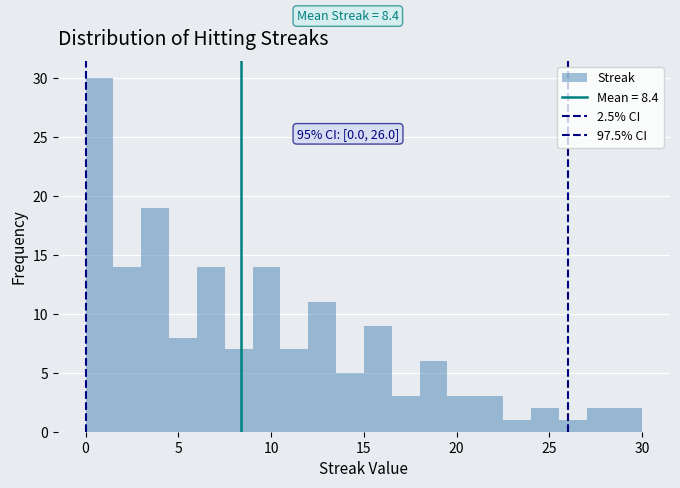

Read against the x-axis, roughly where is the centre of the tallest bar?

1.0